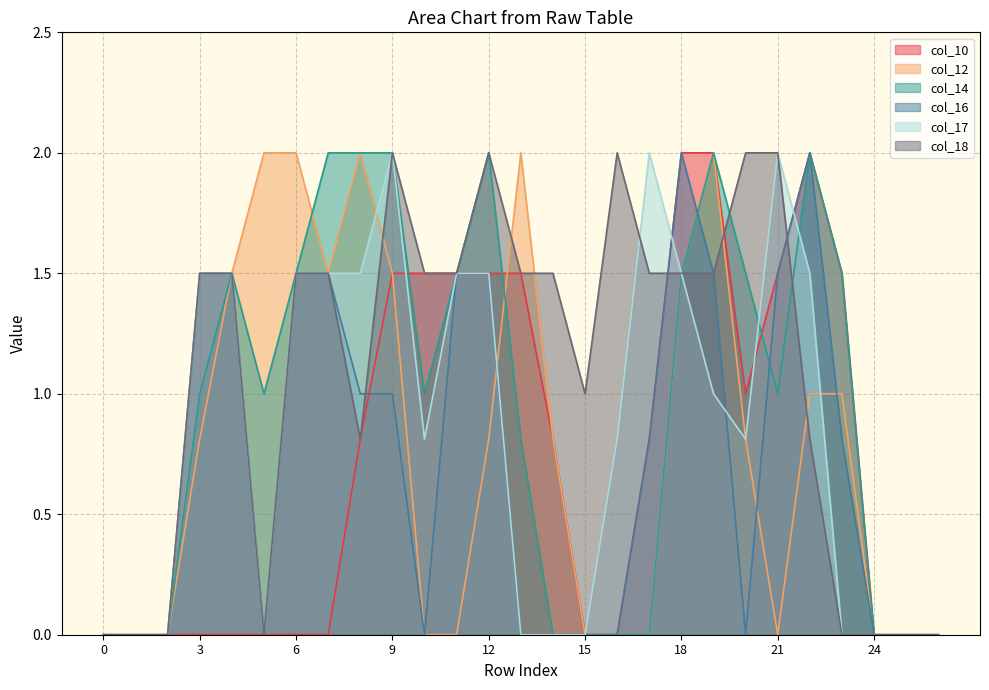

What is the spread (max minus min) of values at 14?

1.5